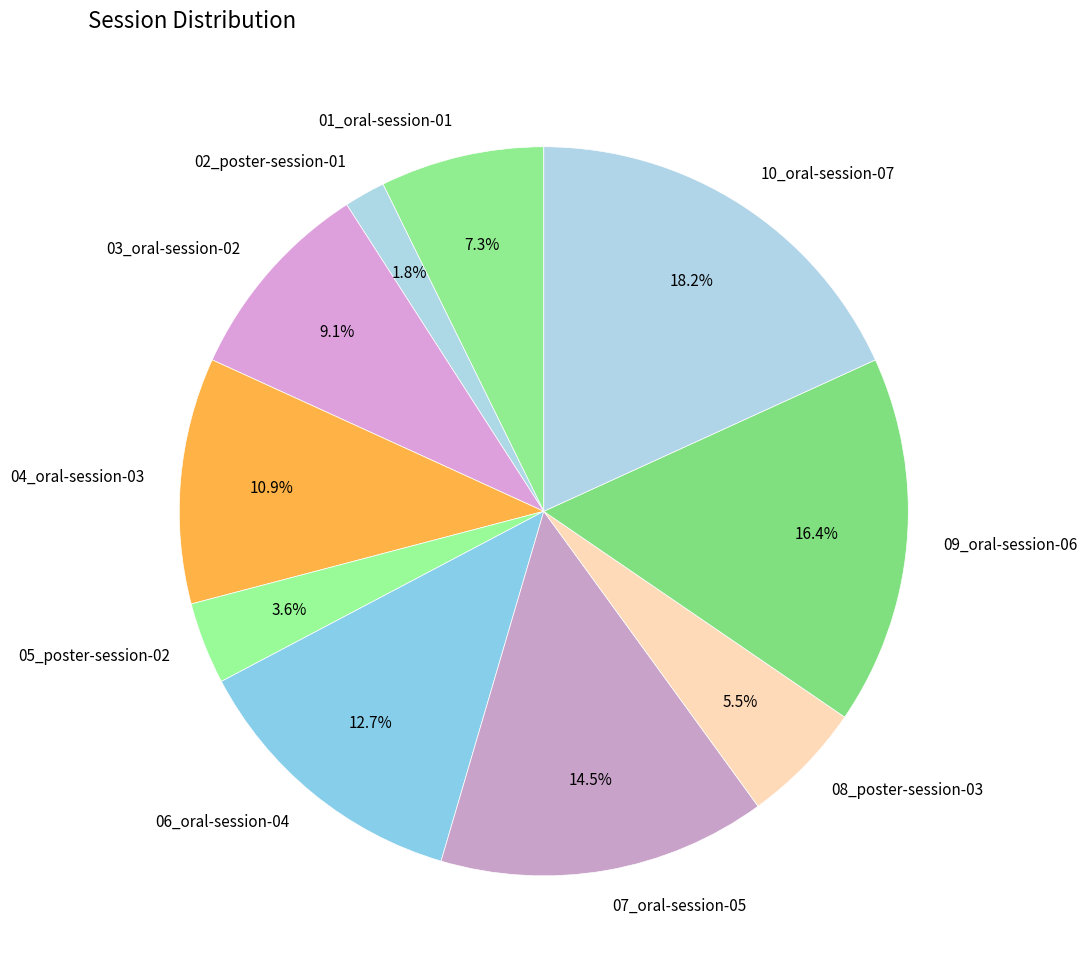

Count the number of slices in the pie.

10